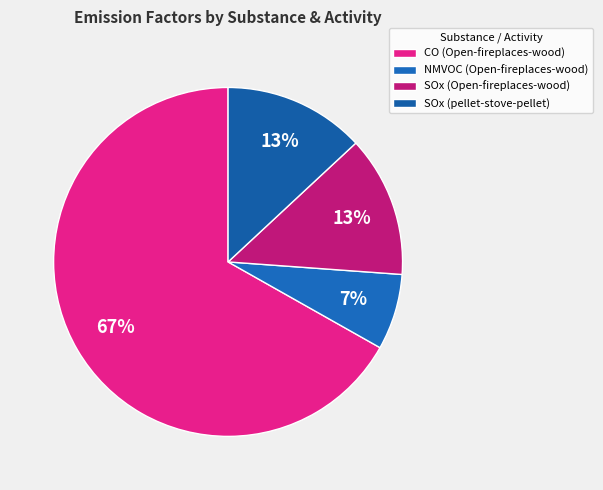

Approximately how many times larger is the value at SOx (Open-fireplaces-wood) compared to NMVOC (Open-fireplaces-wood)?

1.9